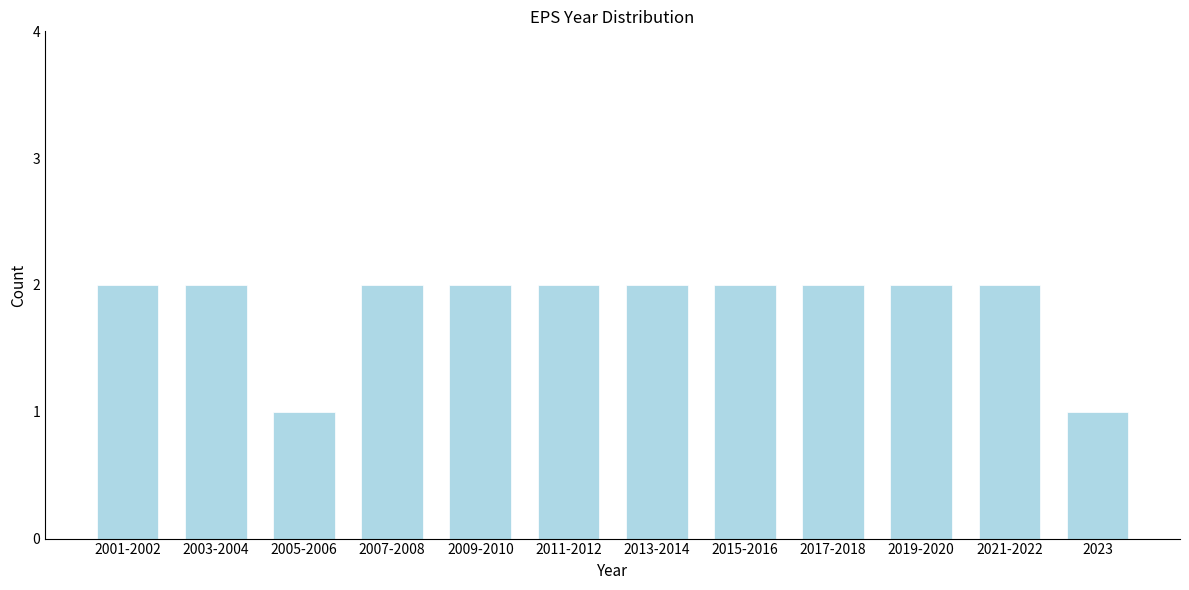

Reading left to right, transcribe all the data shown in this chart.

2001-2002=2	2003-2004=2	2005-2006=1	2007-2008=2	2009-2010=2	2011-2012=2	2013-2014=2	2015-2016=2	2017-2018=2	2019-2020=2	2021-2022=2	2023=1